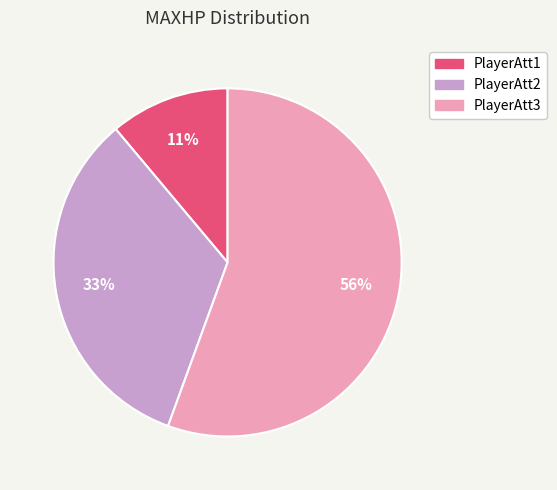

Is there a majority slice in this chart?

Yes